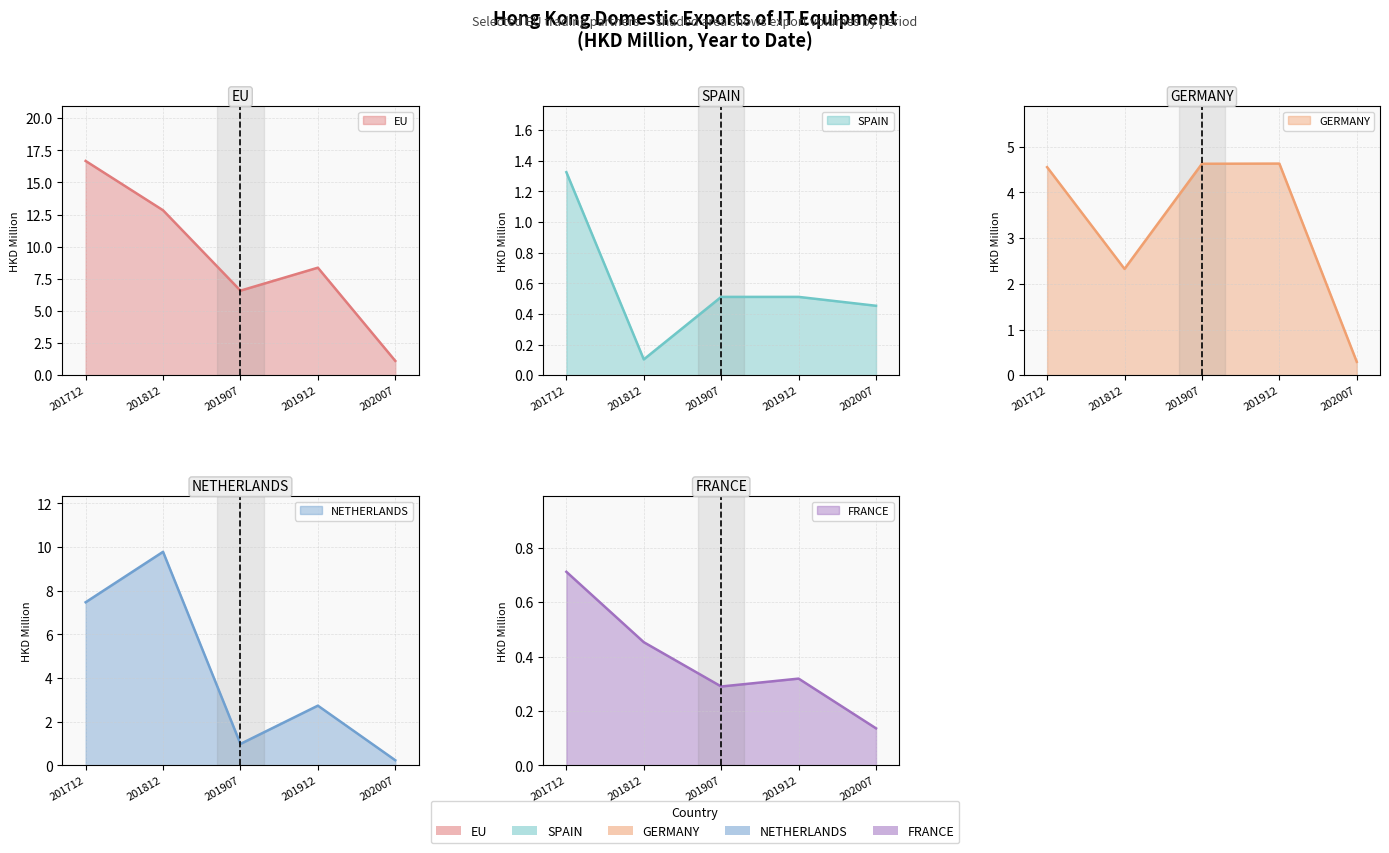

Which series changed the most between 201912 and 202007?

EU